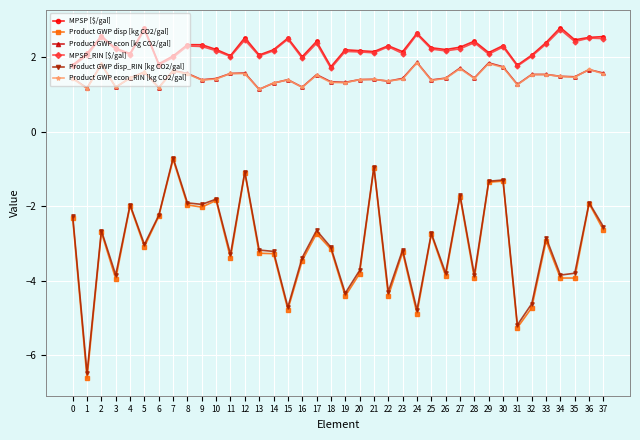

What is the difference between the highest and lowest values at 0?

4.1